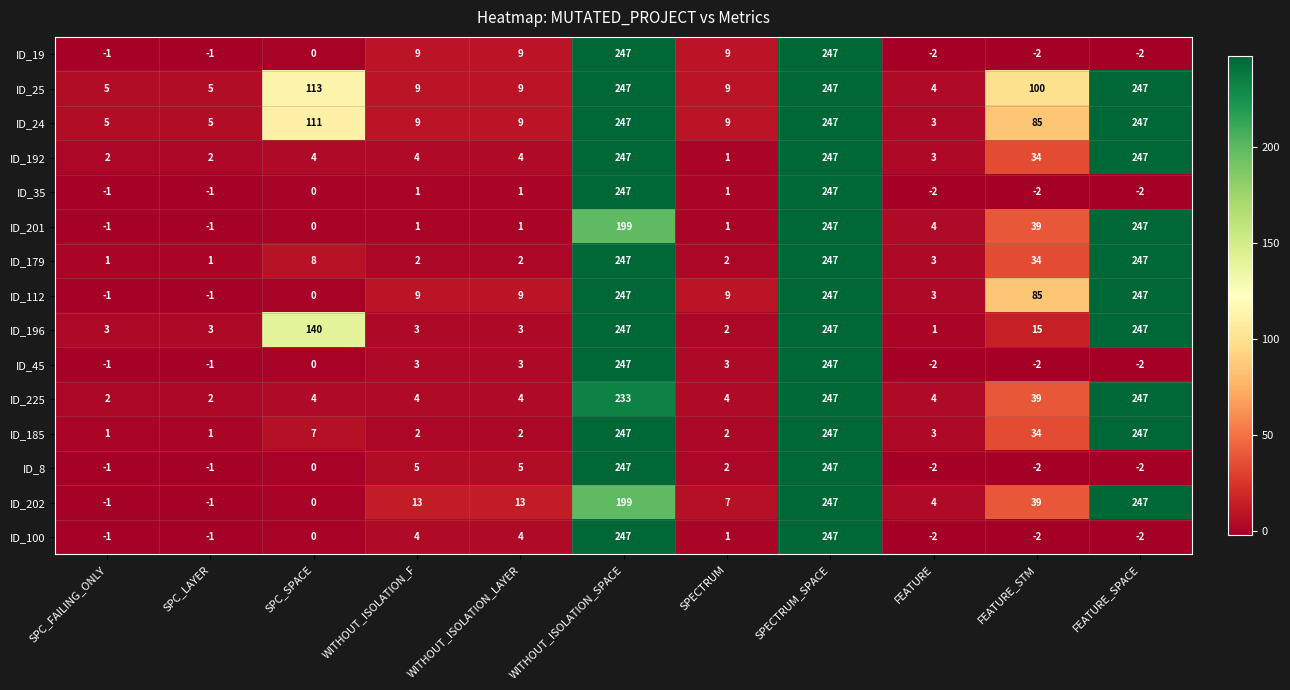

What is the greatest value displayed?

247